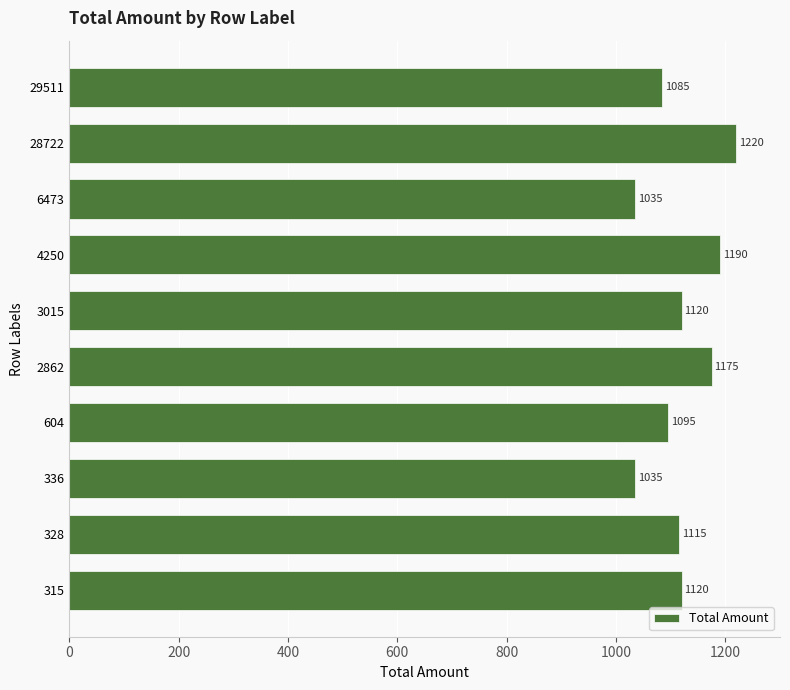

Reading top to bottom, what are all the values shown in this chart?

29511=1085	28722=1220	6473=1035	4250=1190	3015=1120	2862=1175	604=1095	336=1035	328=1115	315=1120